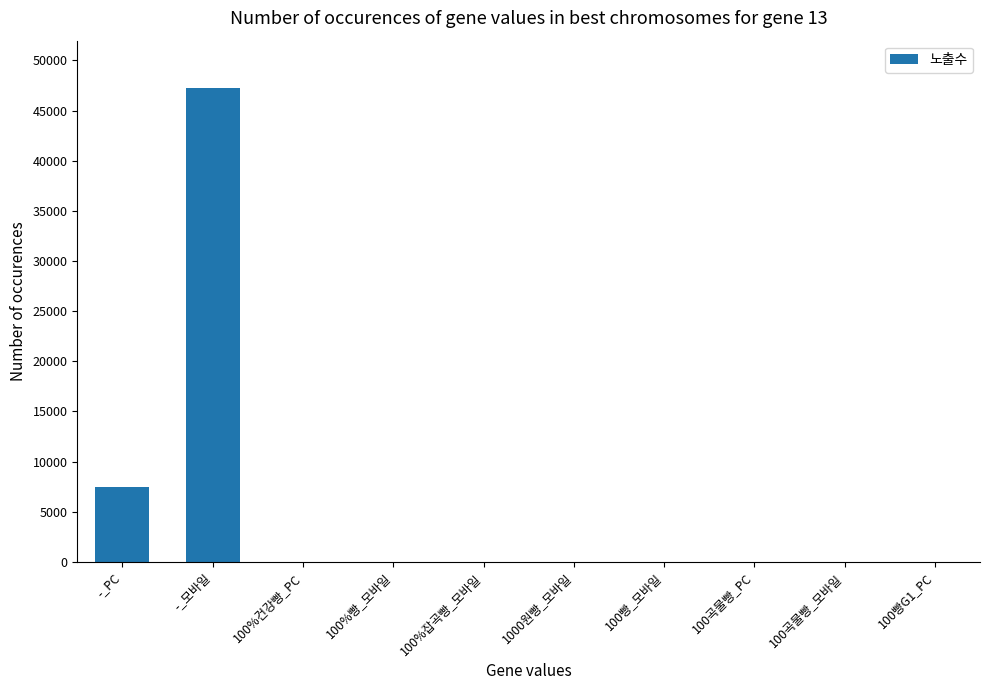

How many distinct data groups are displayed?

1